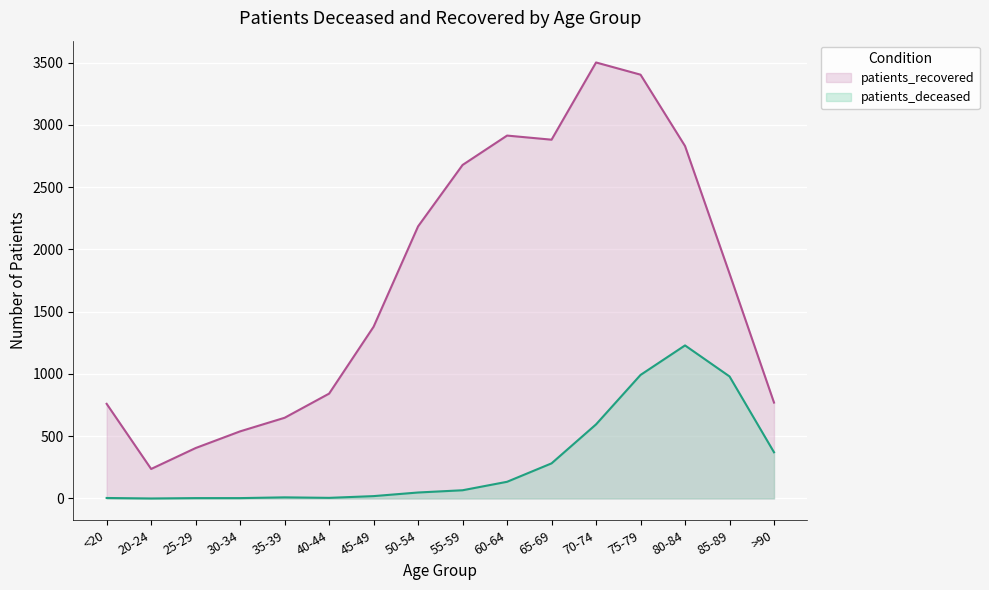

Which series has the largest range (max minus min)?

patients_recovered